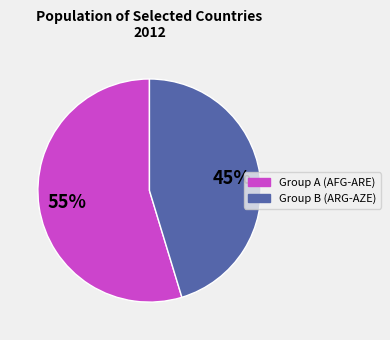

To the nearest percent, what is the average slice percentage?

50%